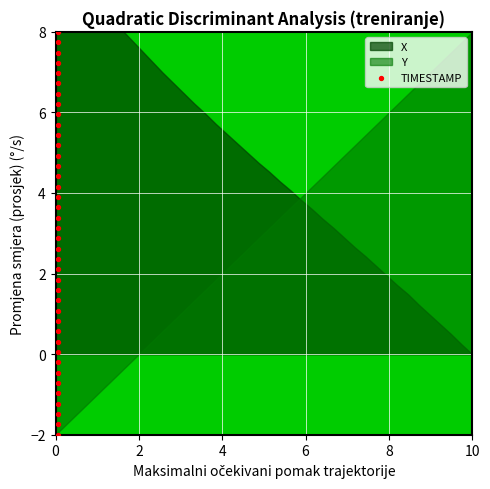

What is the range of Y values (max minus min)?

10.0